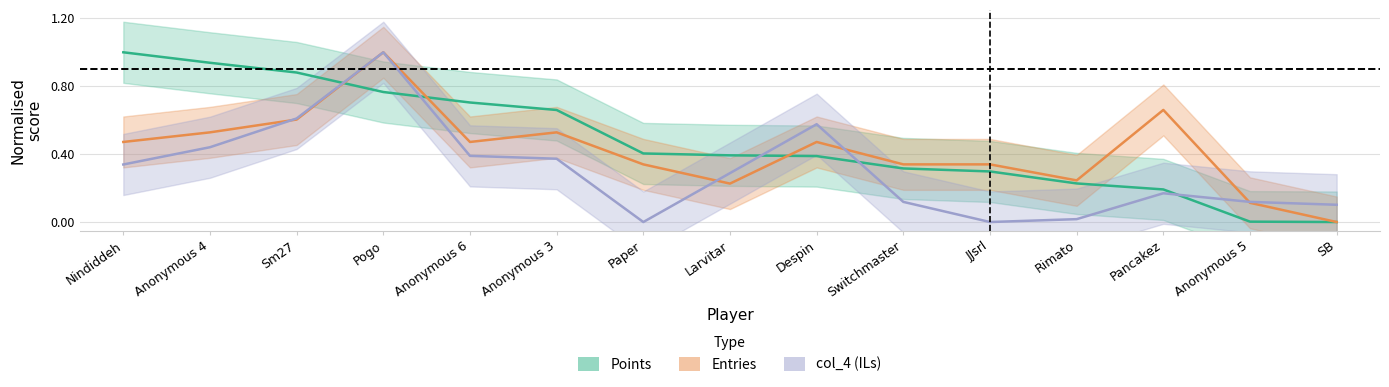

What is the total value across all series at Switchmaster?

0.8